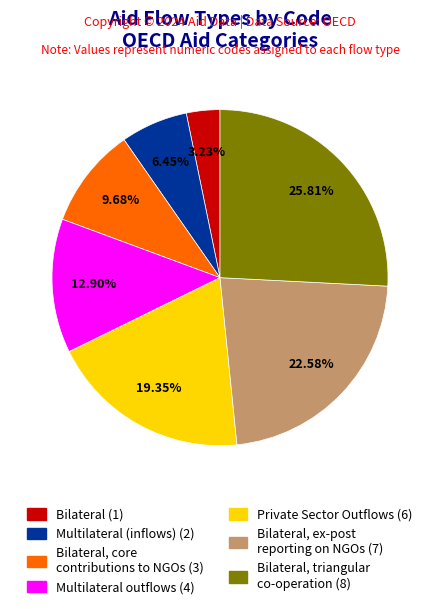

Does any single category account for the majority?

No